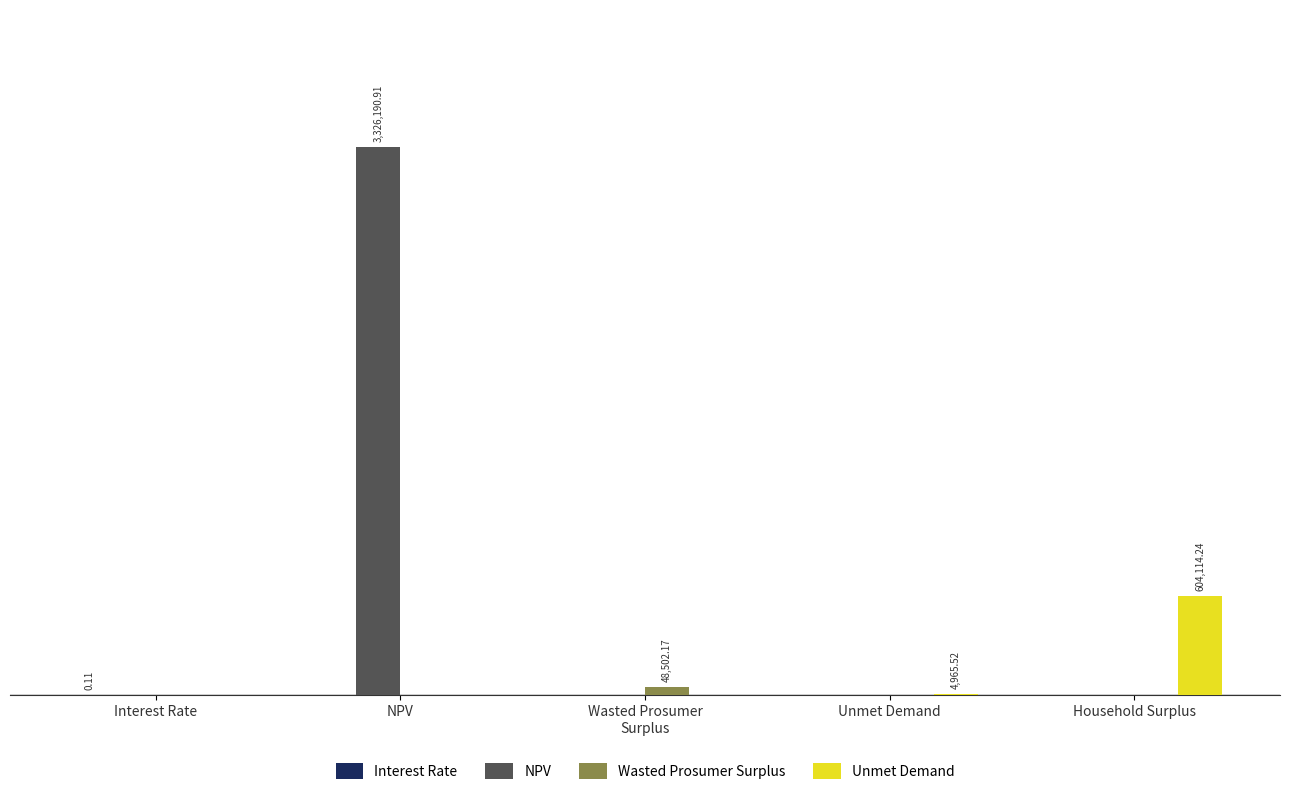

Which series changed the most between NPV and Household Surplus?

NPV